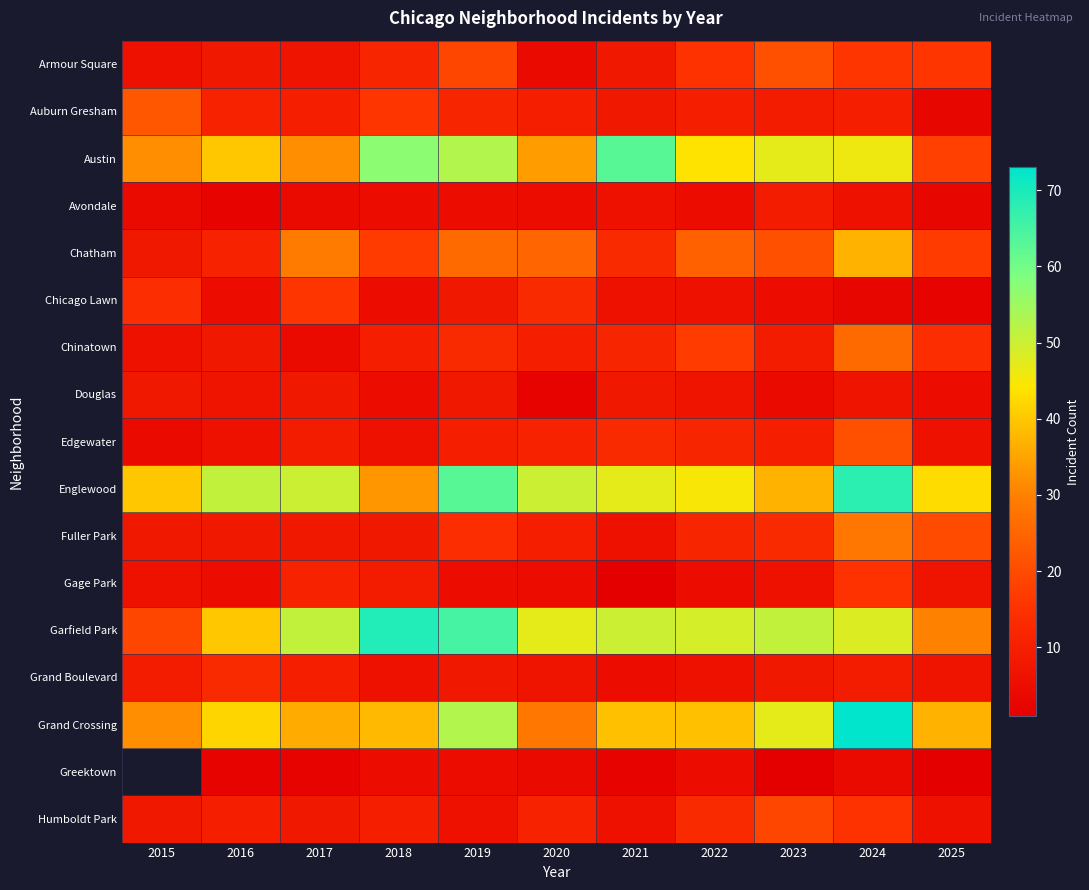

Read the Gage Park value at 2025.

7.0